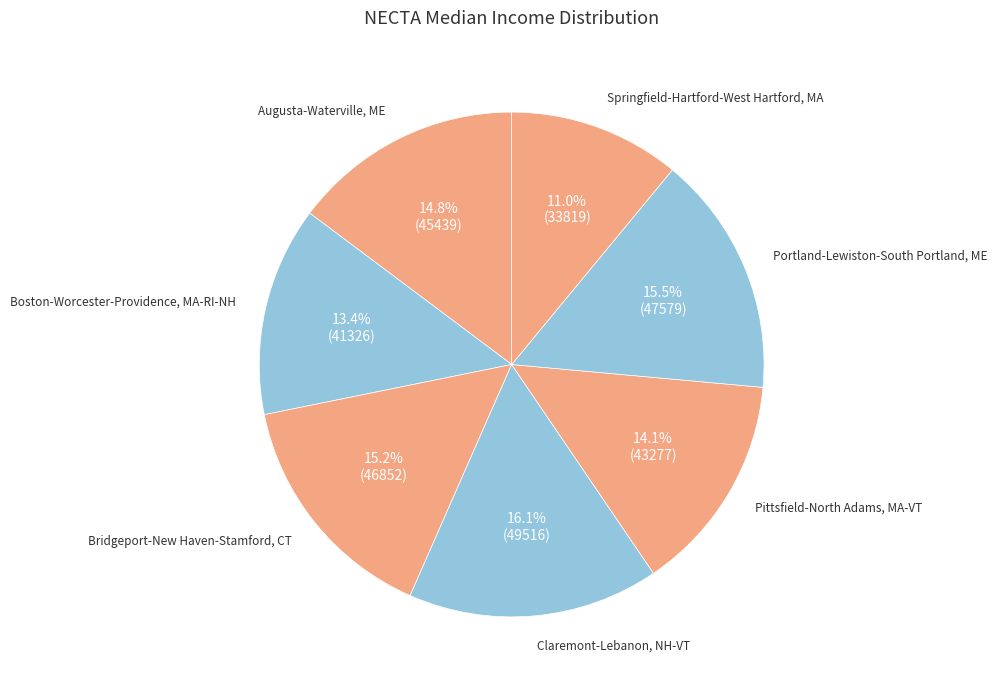

Which category has the biggest portion of the pie?

Claremont-Lebanon, NH-VT